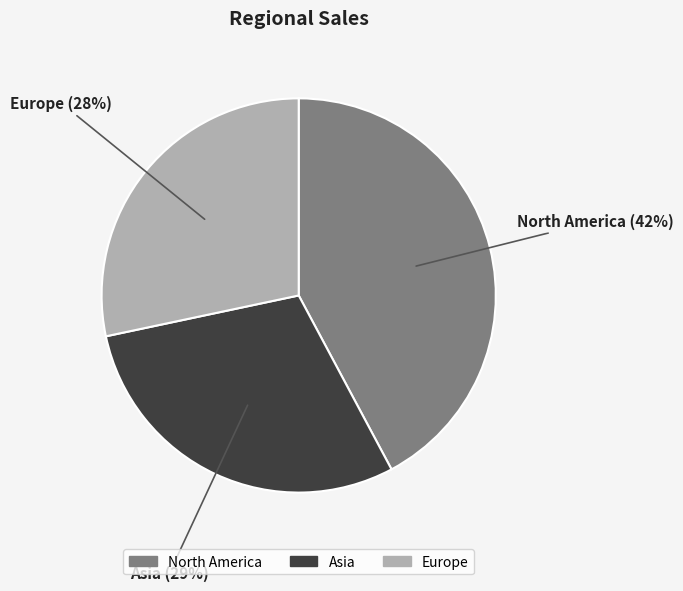

To the nearest percent, what percentage of the pie is Europe?

28%